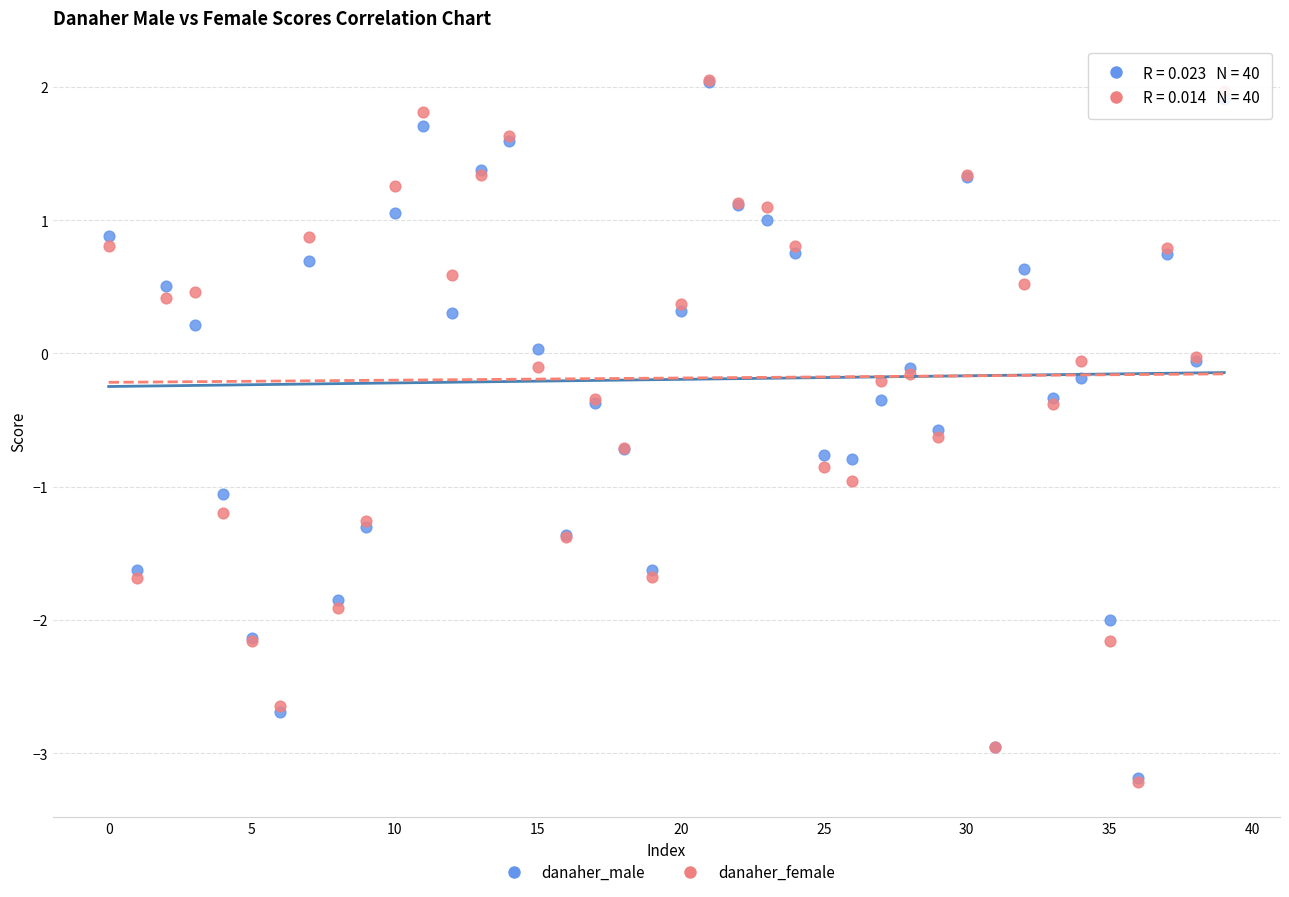

Which series has the widest spread of Y values?

danaher_female